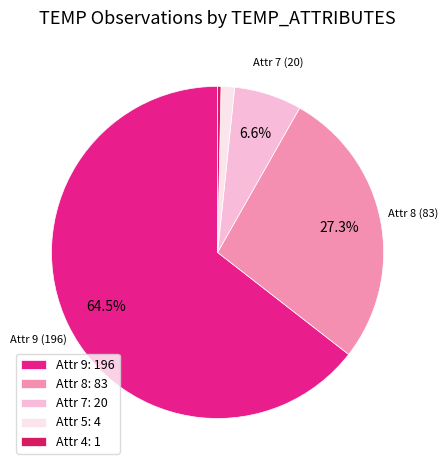

Is the sum of Attr 8: 83 and Attr 5: 4 greater than half?

No